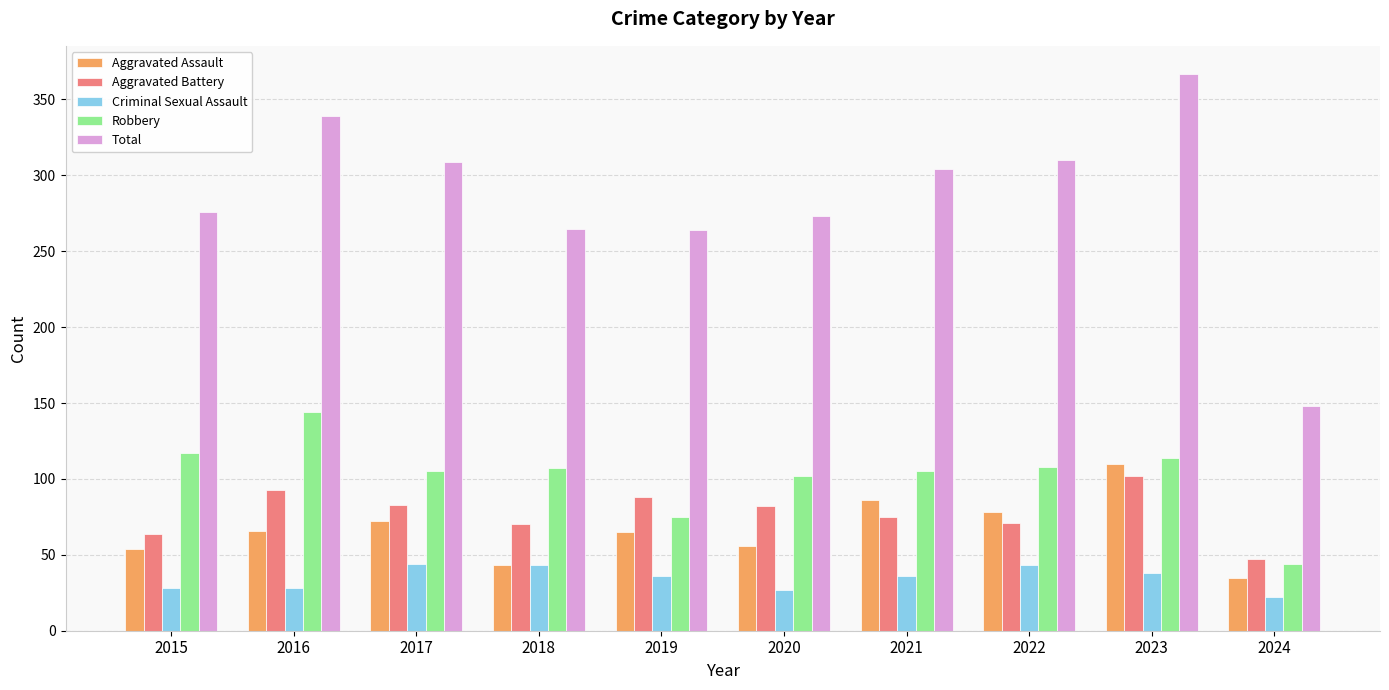

Which category has the lowest value in the Aggravated Assault series?

2024